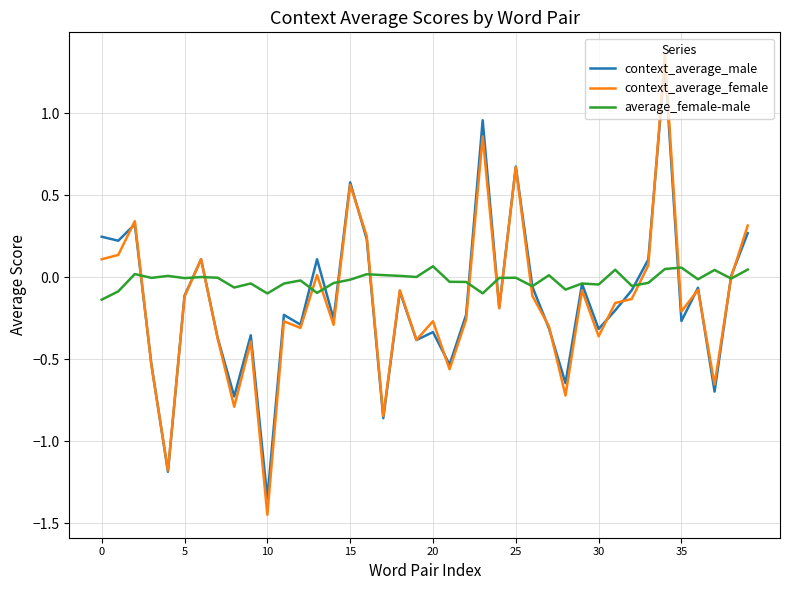

How many interior local peaks does the context_average_female series have?

13